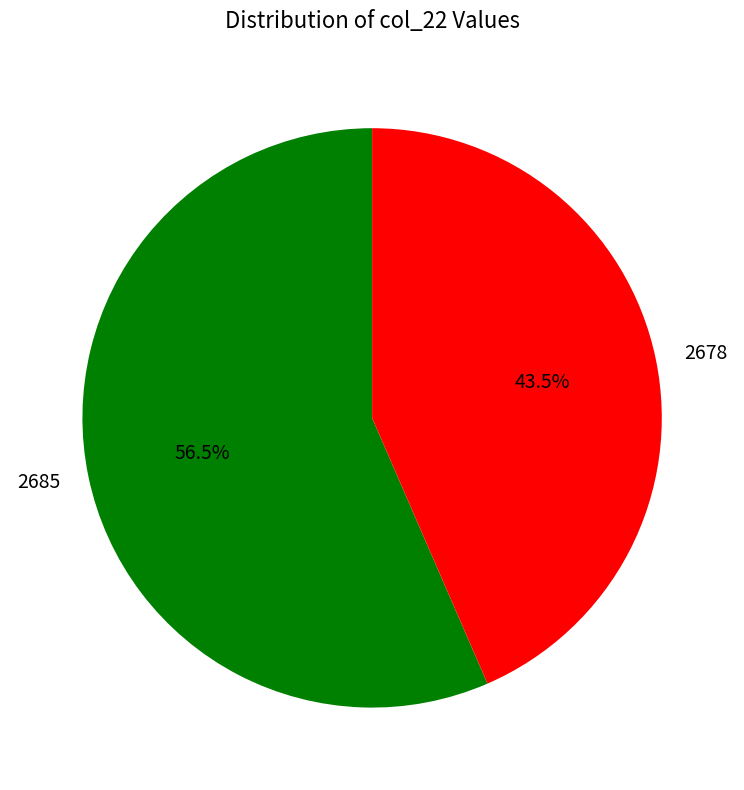

Combined, what portion of the pie is 2685 and 2678?

100.0%